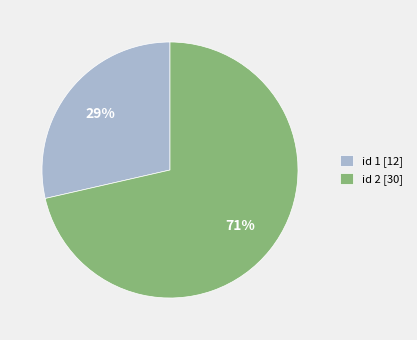

What is the majority slice?

id 2 [30]